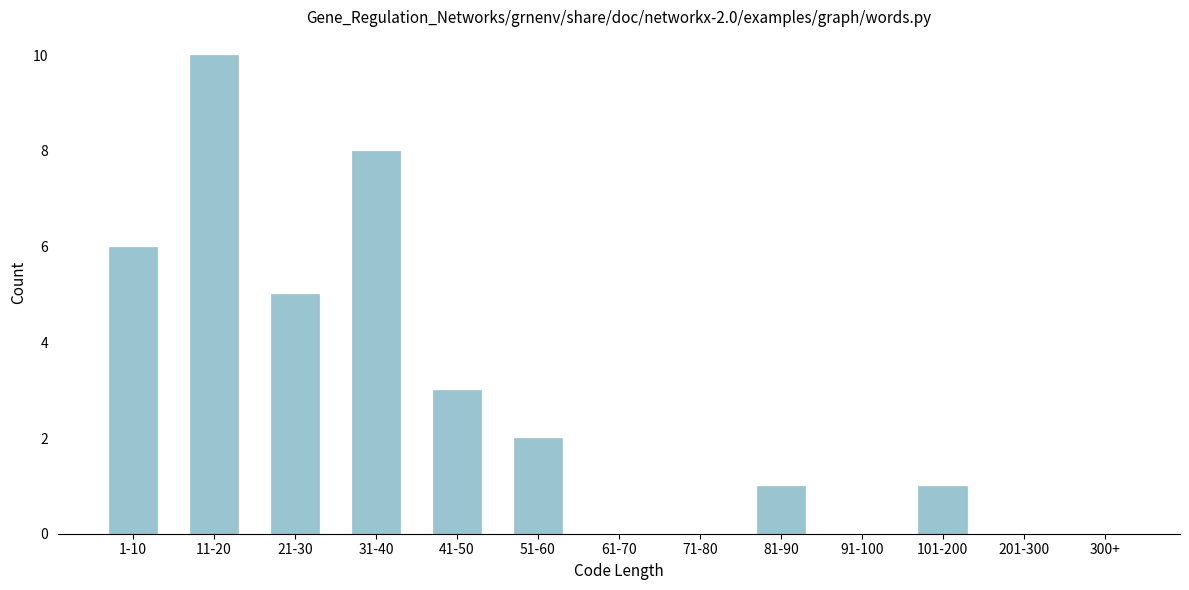

Reading right to left, extract all data points from this chart.

300+=0	201-300=0	101-200=1	91-100=0	81-90=1	71-80=0	61-70=0	51-60=2	41-50=3	31-40=8	21-30=5	11-20=10	1-10=6